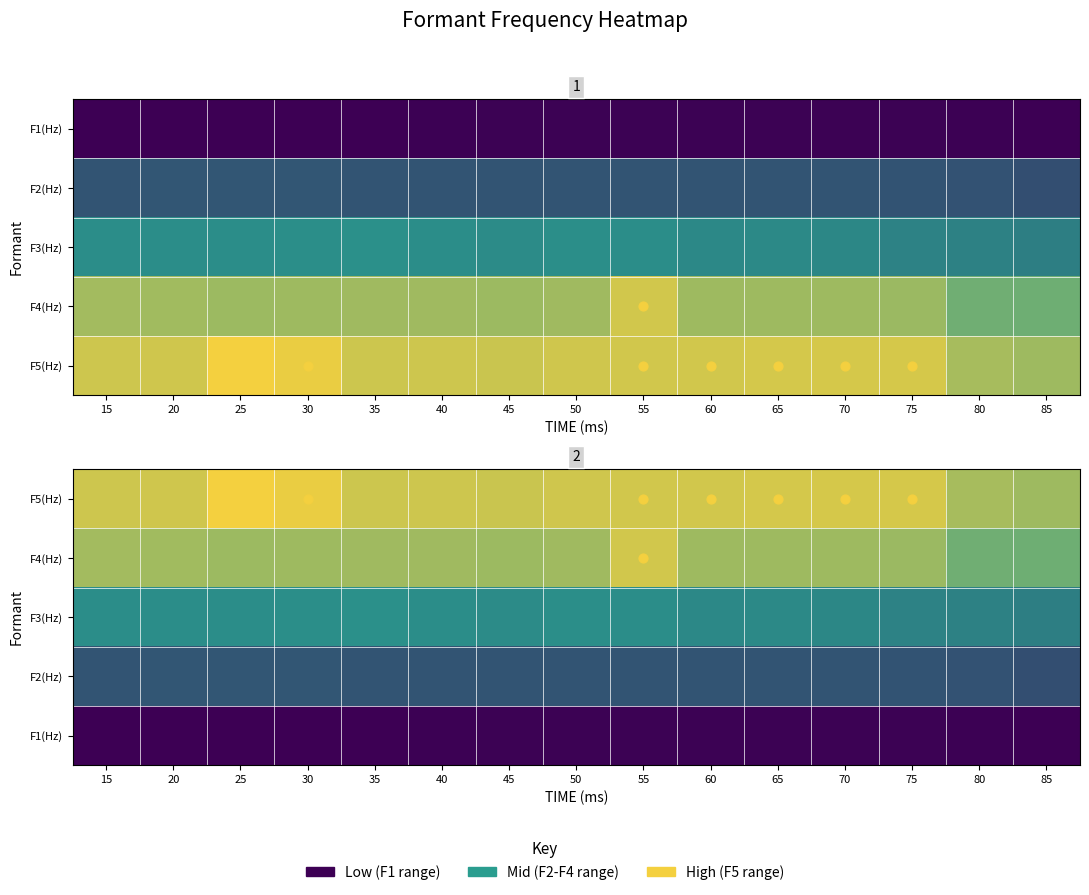

The F2(Hz) series shows 1615 at 35. True or false?

True